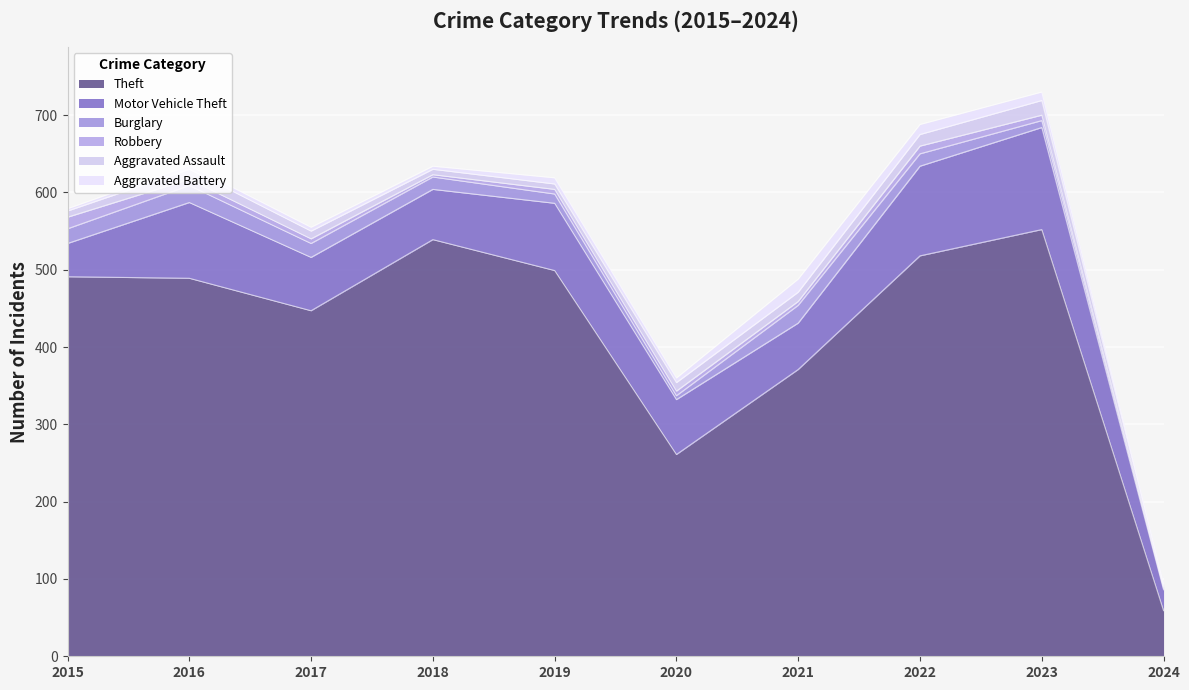

True or false: Theft has more than 2 points higher than both neighbors.

False